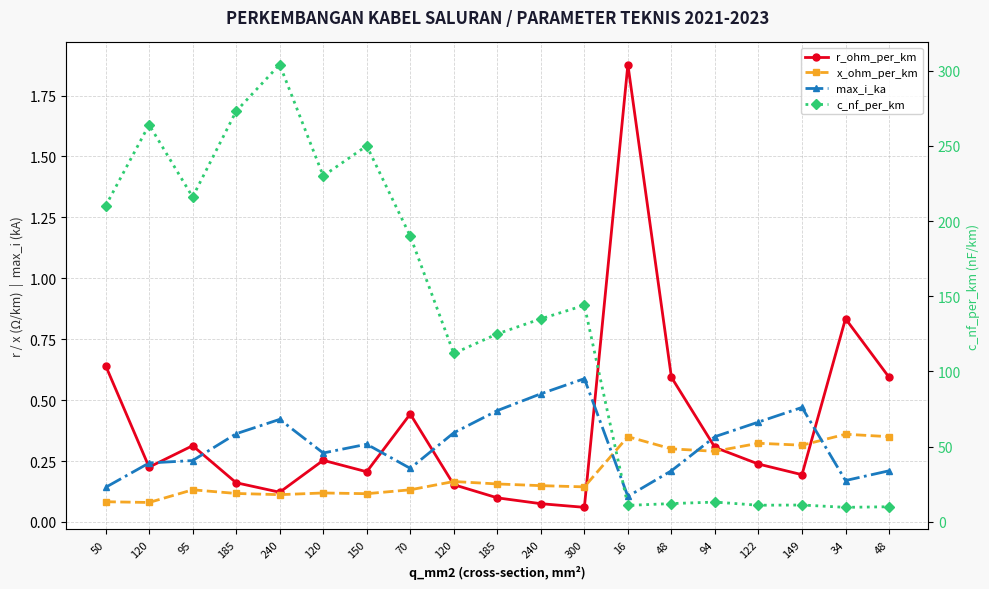

At 70, list the series in order from smallest to largest.

x_ohm_per_km, max_i_ka, r_ohm_per_km, c_nf_per_km